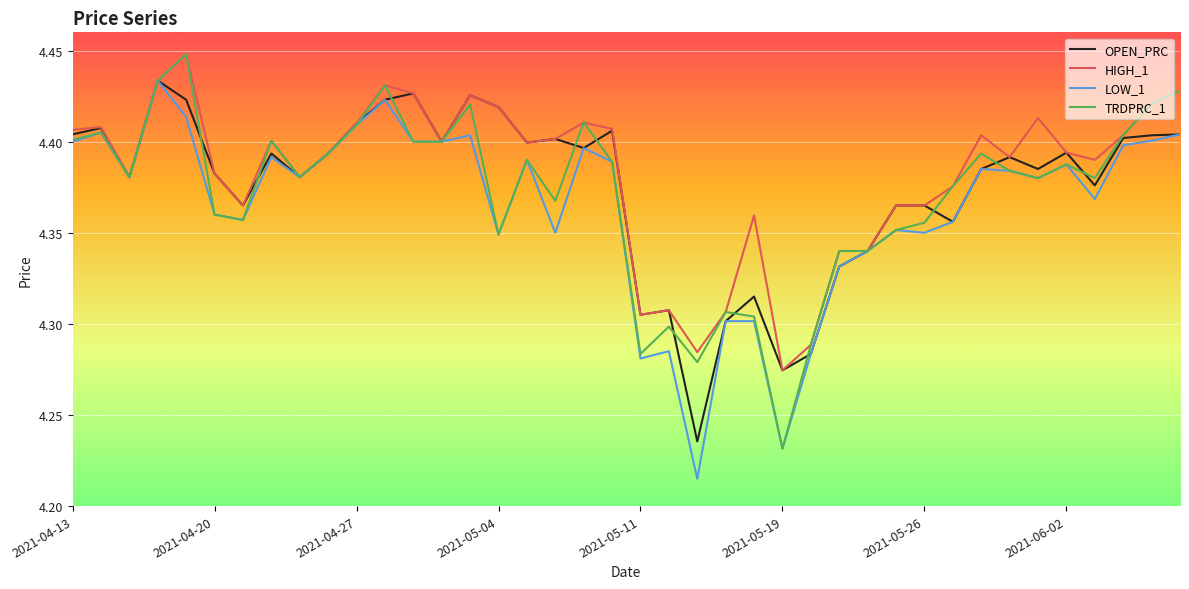

What are all the series names shown in the legend?

OPEN_PRC, HIGH_1, LOW_1, TRDPRC_1